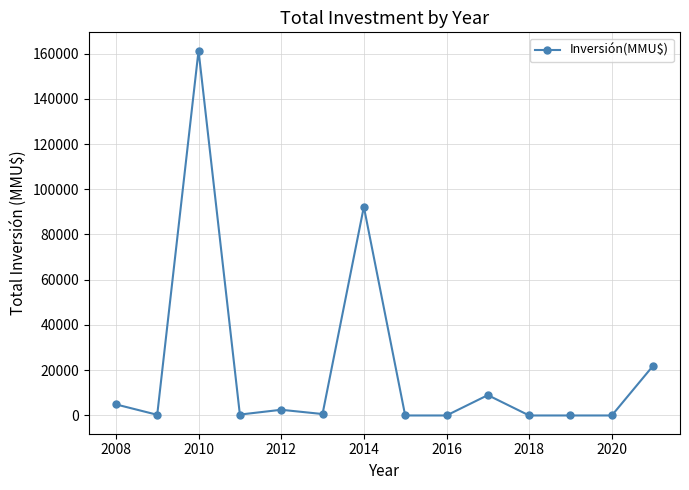

What is the difference between the maximum and minimum values?

161300